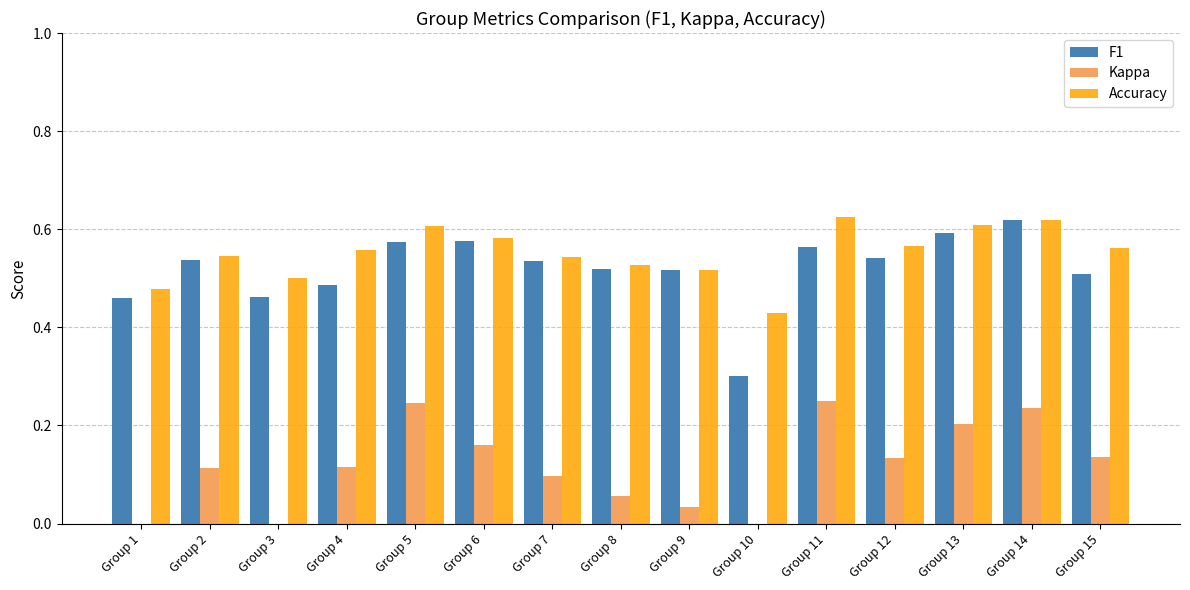

What are all the series names shown in the legend?

F1, Kappa, Accuracy